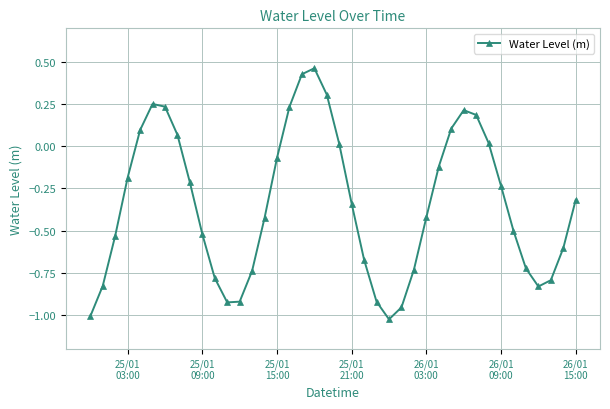

How many series are shown in this chart?

1